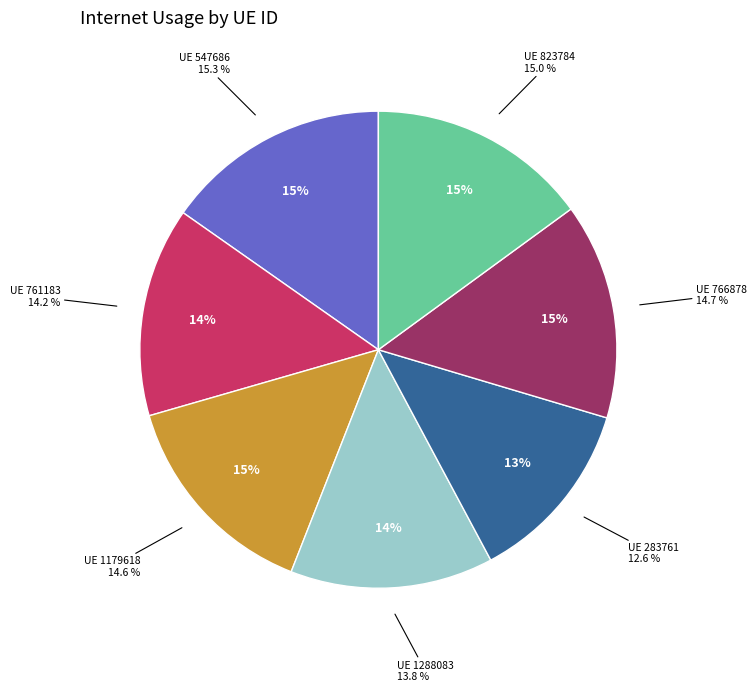

Is there any slice that represents more than half of the pie?

No